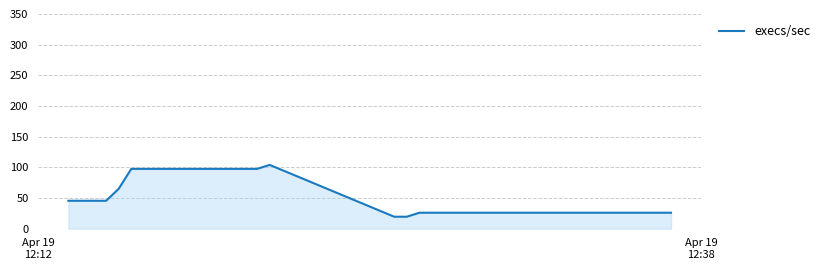

What is the minimum value shown in the chart?

19.5